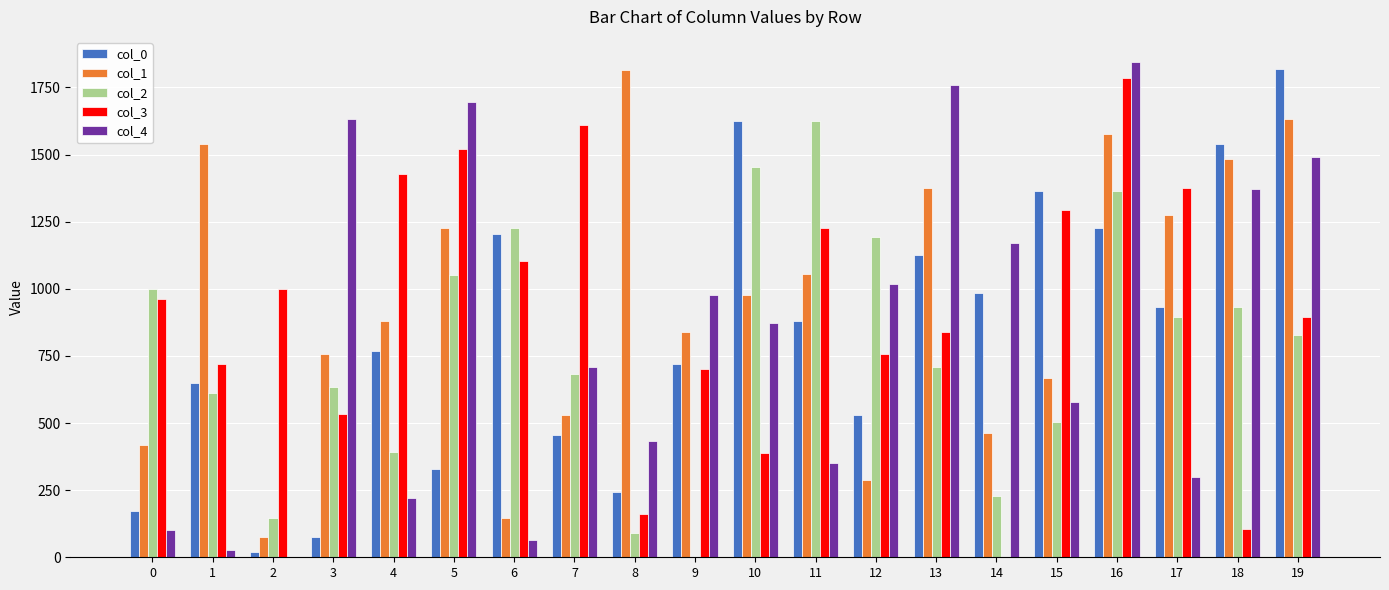

Is the value of col_0 at 12 greater than the value of col_2 at 16?

No